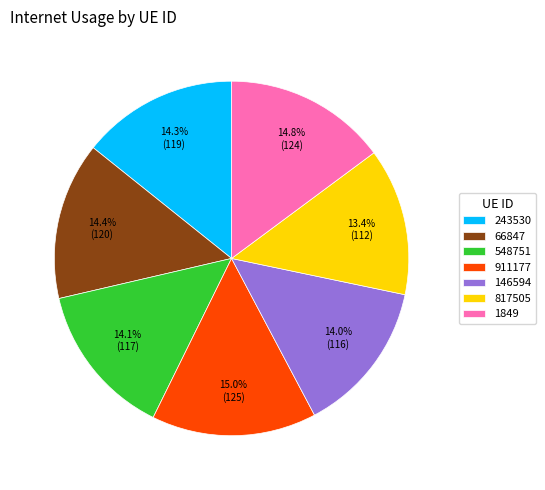

To the nearest percent, what percentage of the pie is 817505?

13%